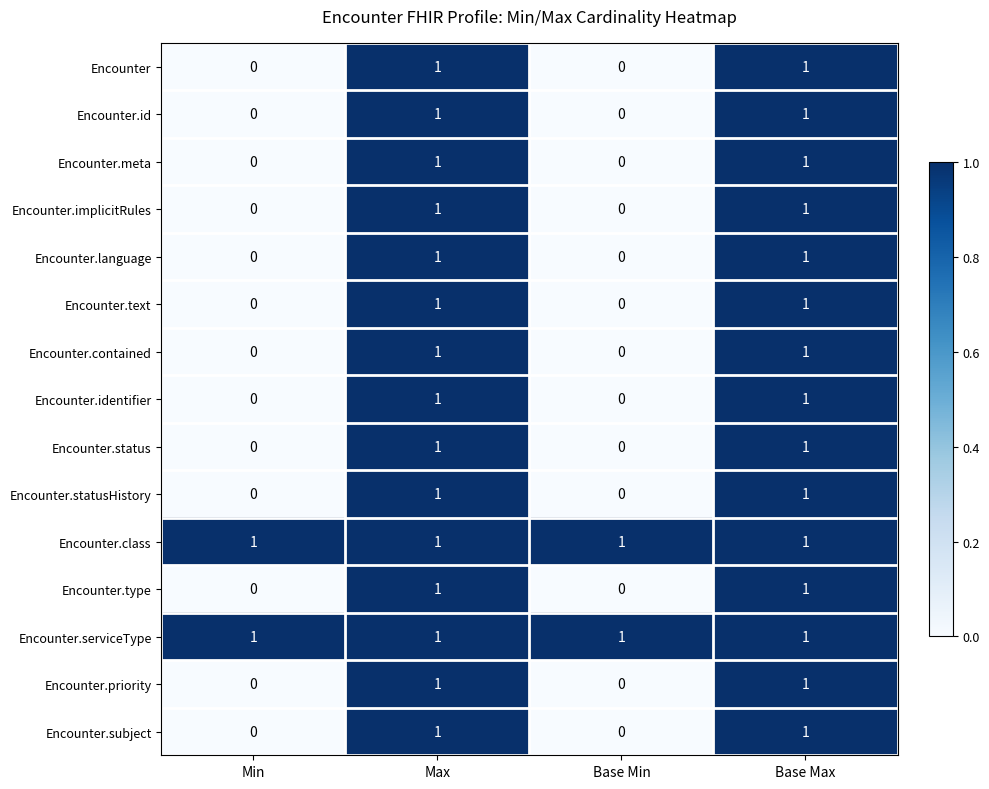

The Encounter series shows 2 at Max. True or false?

False